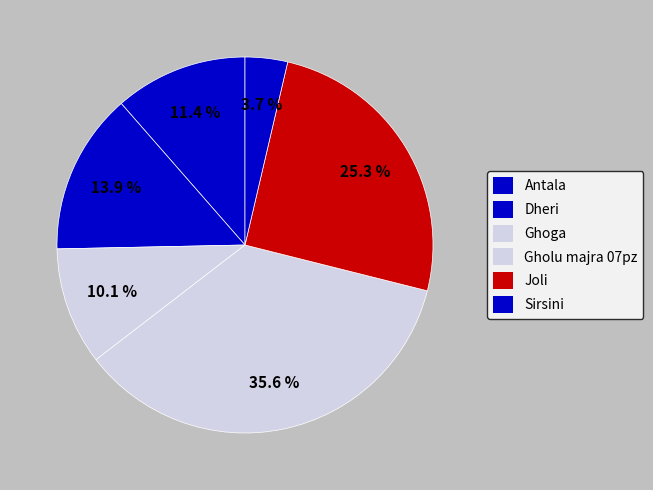

Count the number of slices in the pie.

6